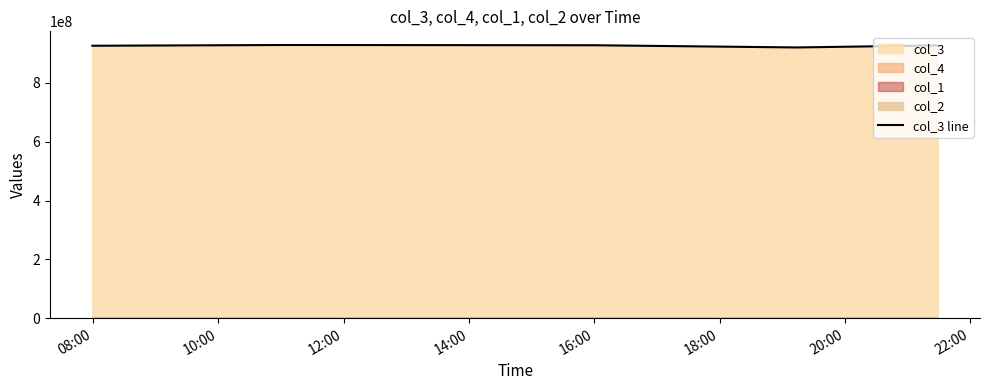

What is the minimum value for col_3 line?

920308914